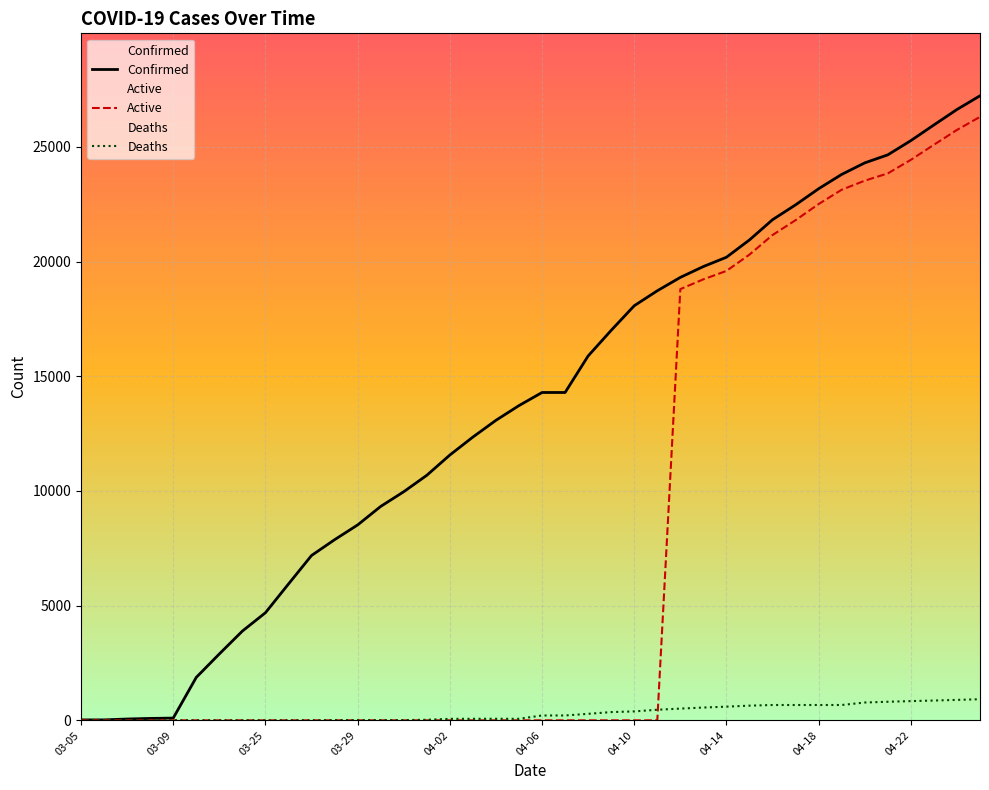

What is the difference between the maximum and minimum values in the Active series?

26311